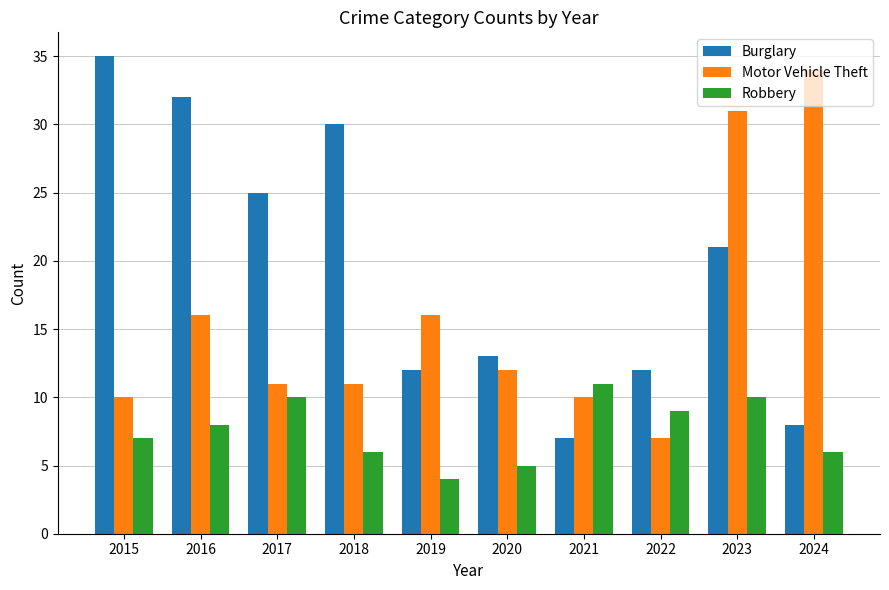

What is the difference between the highest and lowest values at 2016?

24